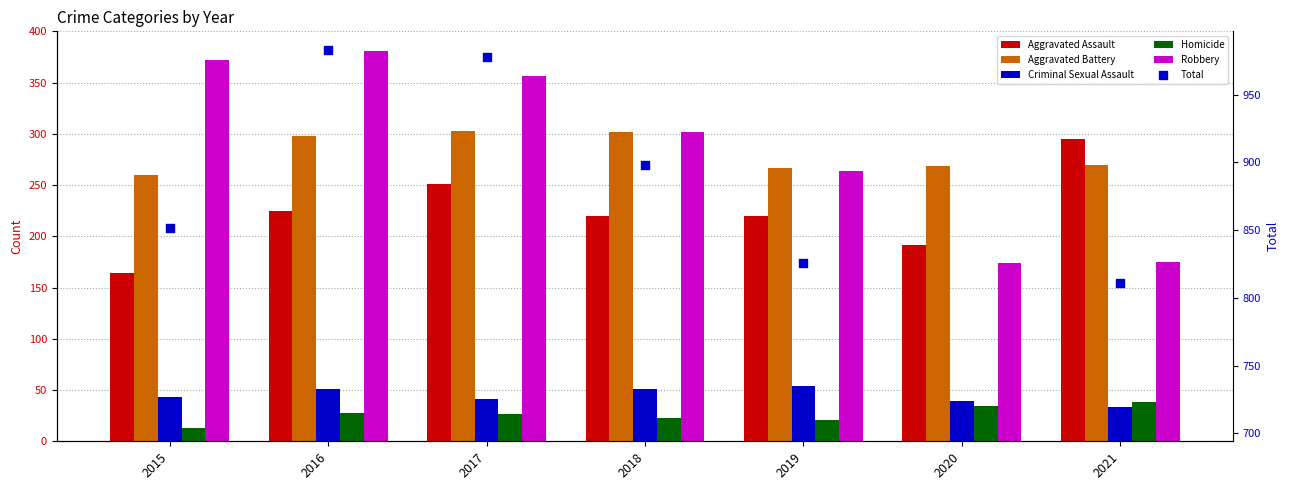

Which series has the largest total across all categories?

Total